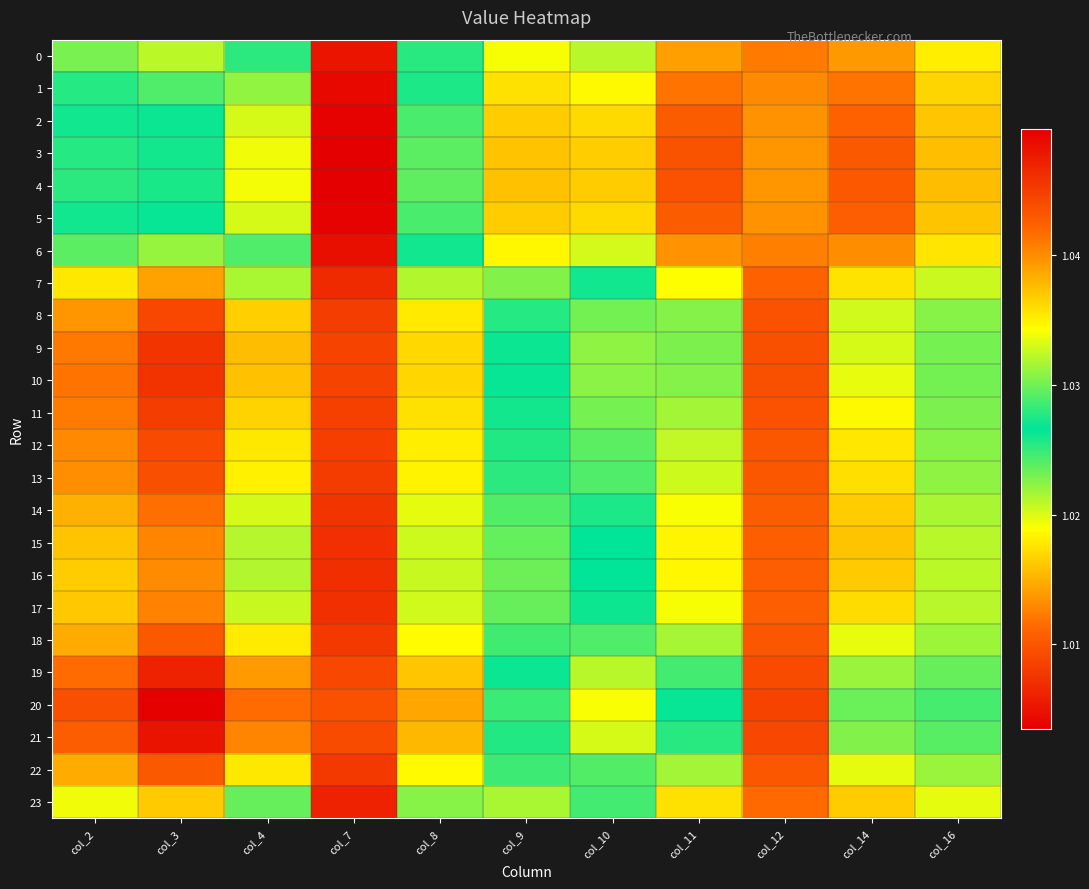

Which series has the largest range (max minus min)?

20